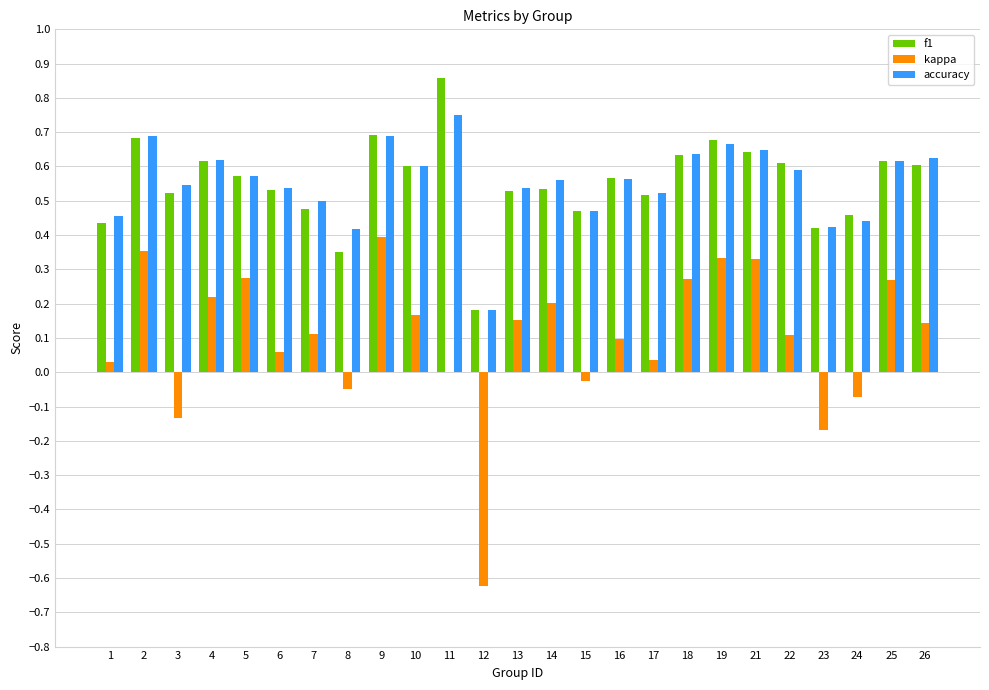

Which category has the highest value across all series?

11